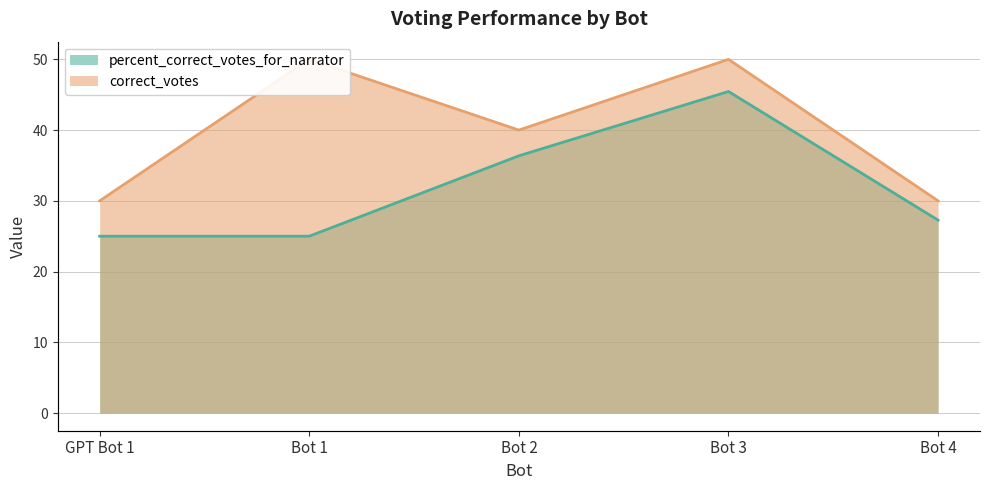

Is the value of percent_correct_votes_for_narrator at Bot 3 greater than the value of correct_votes at Bot 2?

Yes